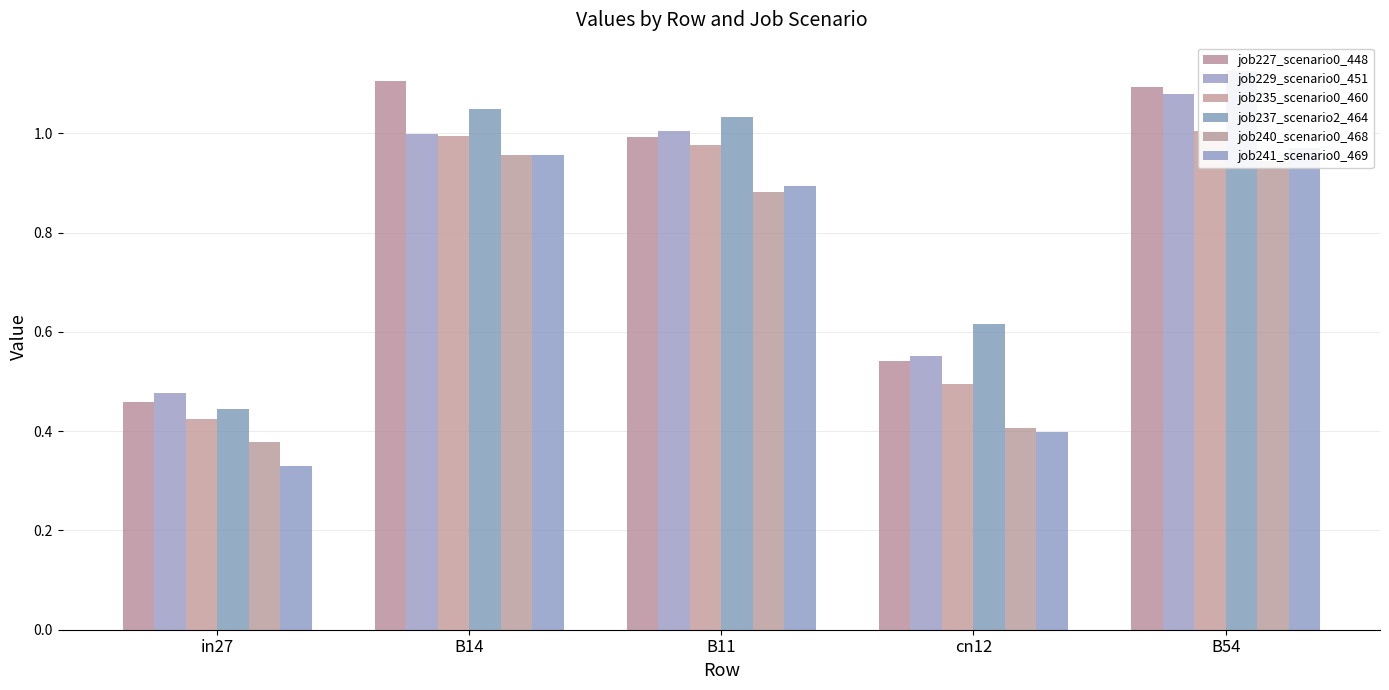

Is the value of job229_scenario0_451 at in27 greater than the value of job227_scenario0_448 at in27?

Yes